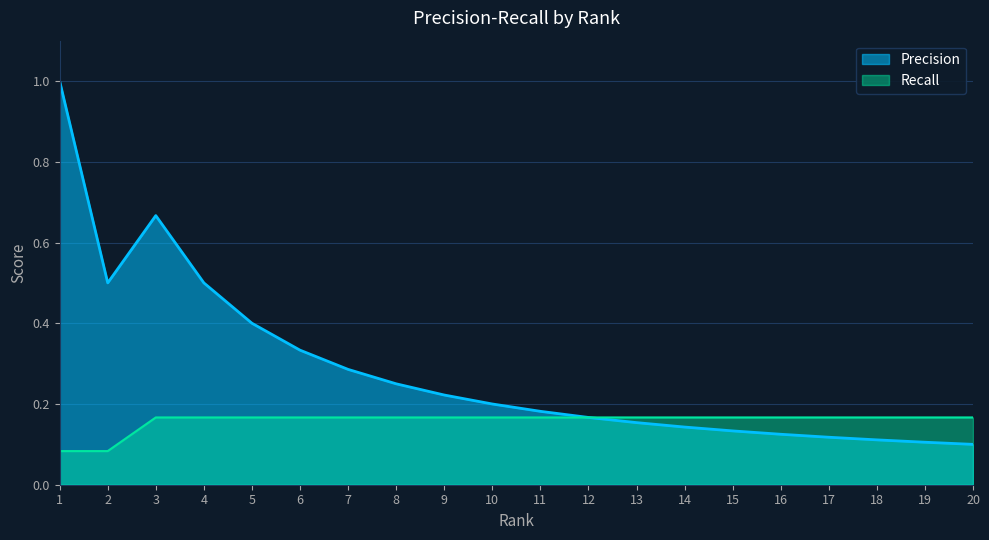

What is the value of the Precision point at the 2nd from the left?

0.5